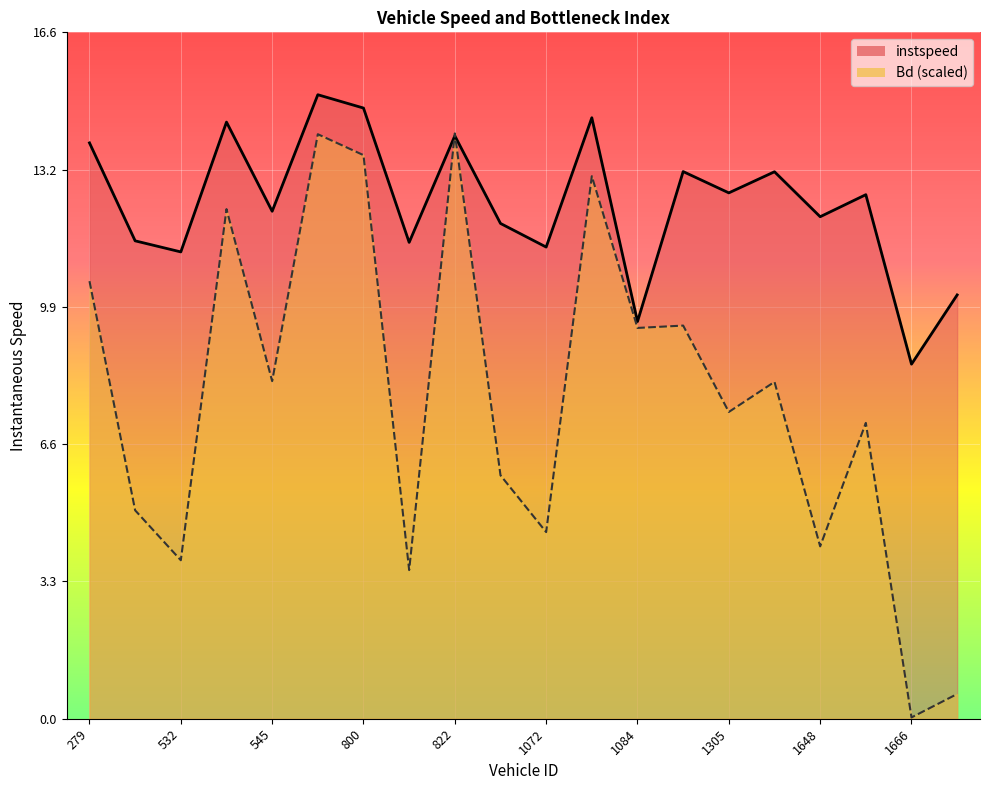

What is the spread (max minus min) of values at 805.0?

7.9